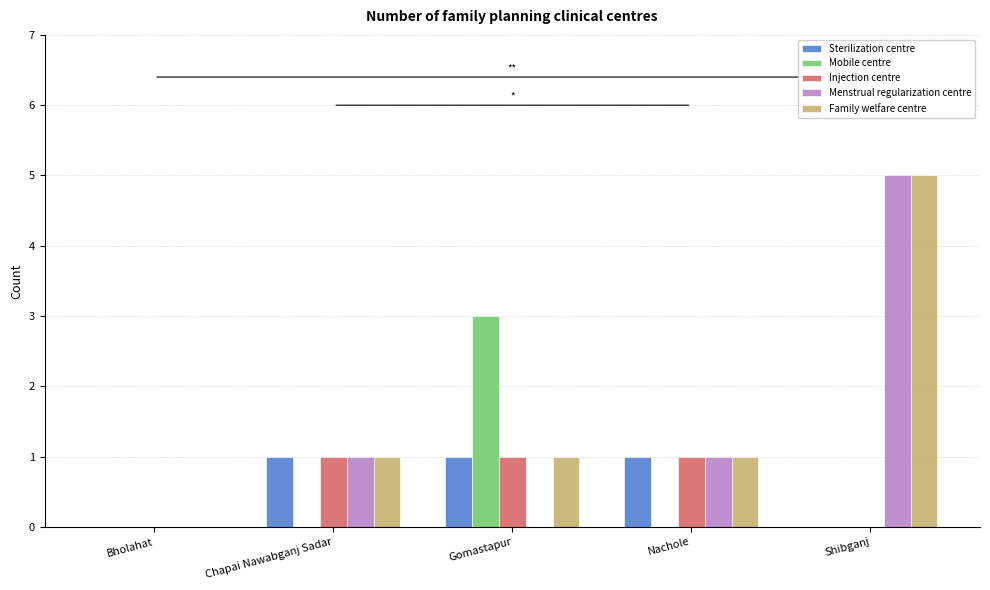

Between Chapai Nawabganj Sadar and Gomastapur, which series saw the biggest shift?

Mobile centre